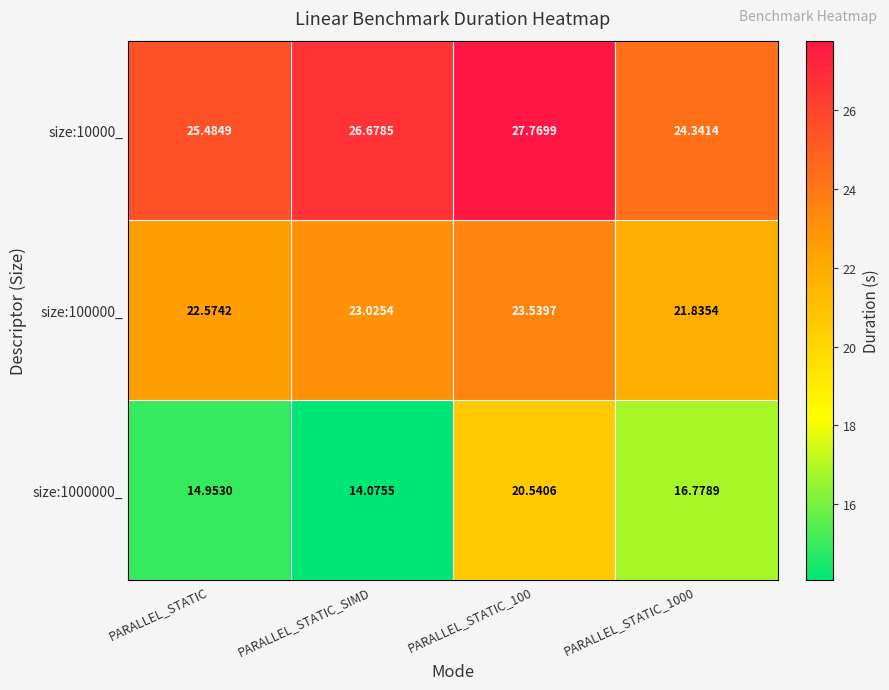

Is the value of size:1000000_ at PARALLEL_STATIC greater than the value of size:100000_ at PARALLEL_STATIC_1000?

No